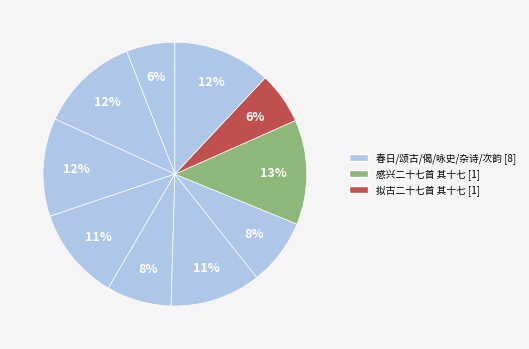

How many segments does this pie chart have?

10